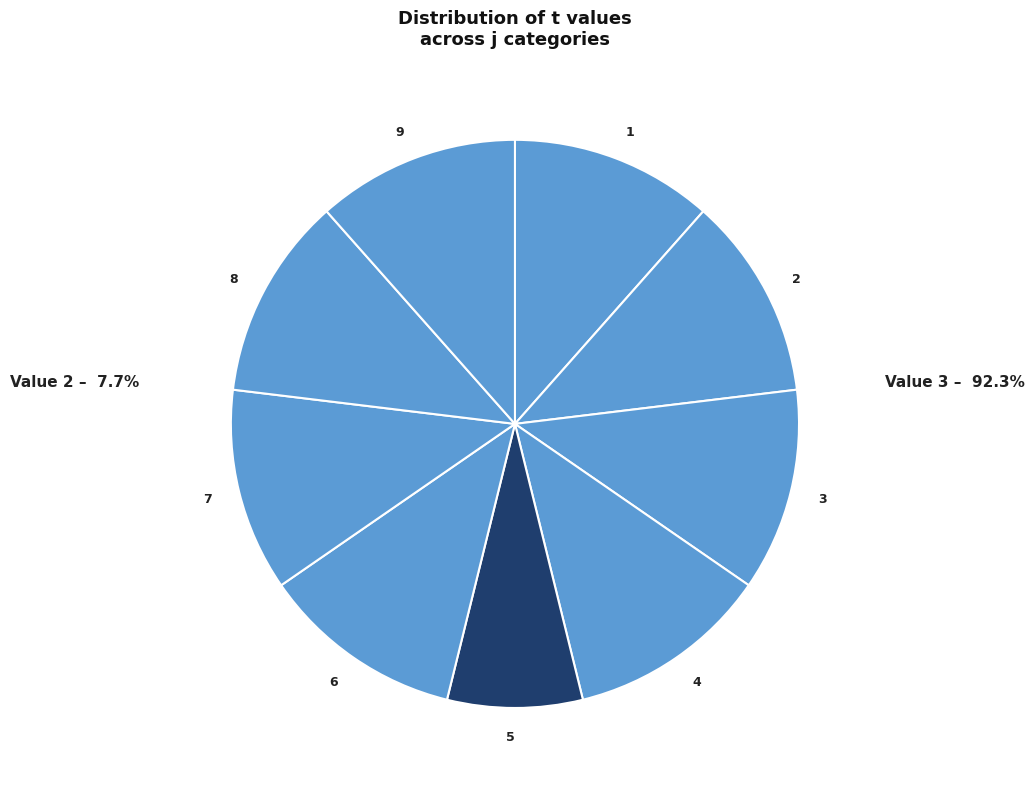

How many segments does this pie chart have?

9